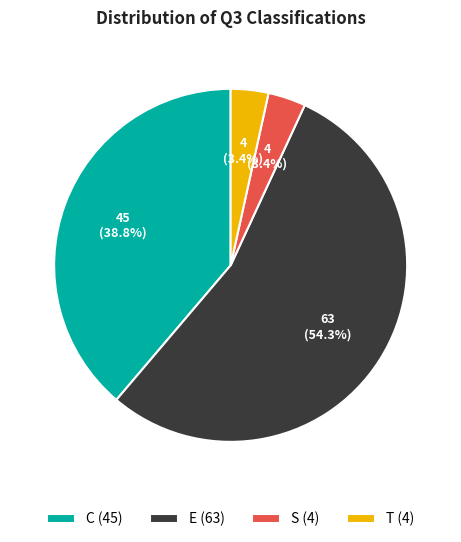

Which category has the biggest portion of the pie?

E